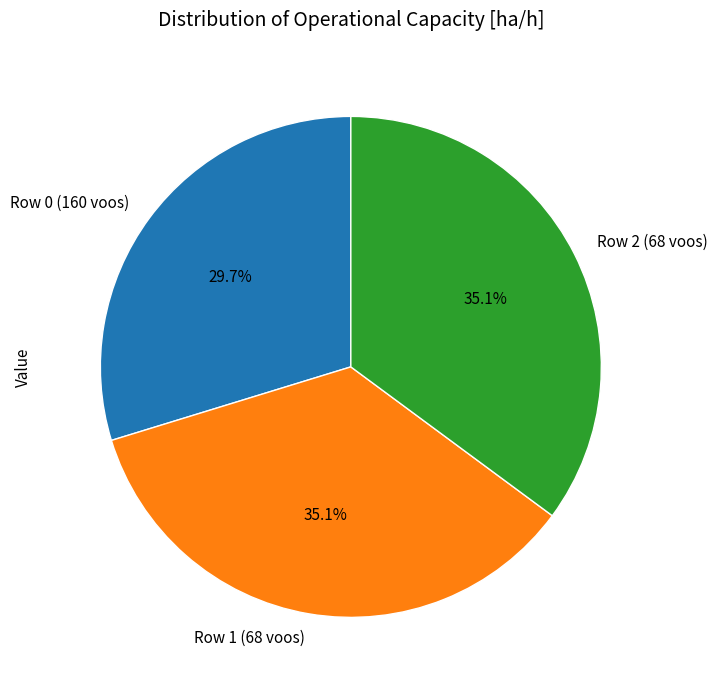

How many segments does this pie chart have?

3